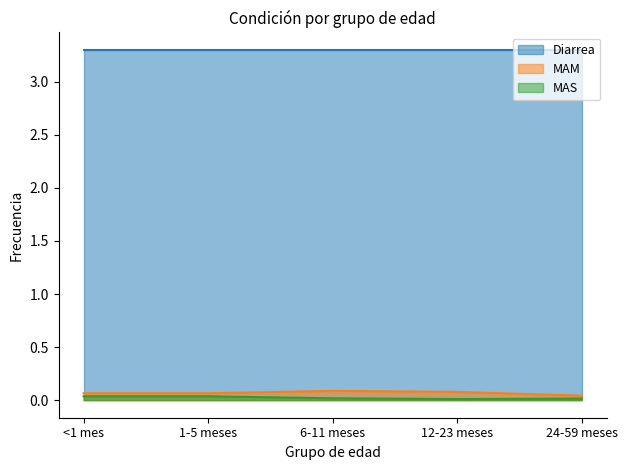

Which category has the highest value in the MAM series?

6-11 meses